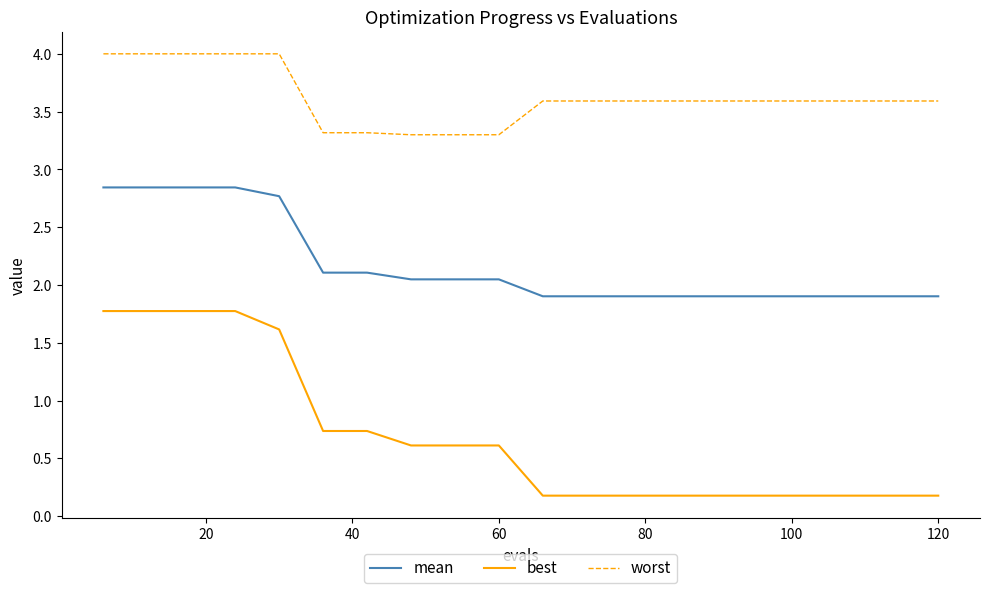

List the series in order of their peak value, highest first.

worst, mean, best